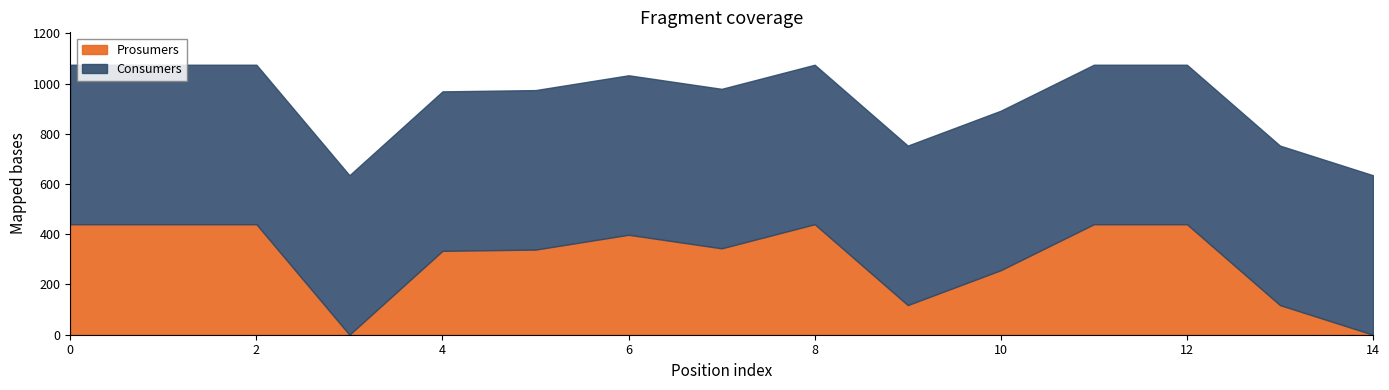

Rank the series by their maximum value, from highest to lowest.

Consumers, Prosumers